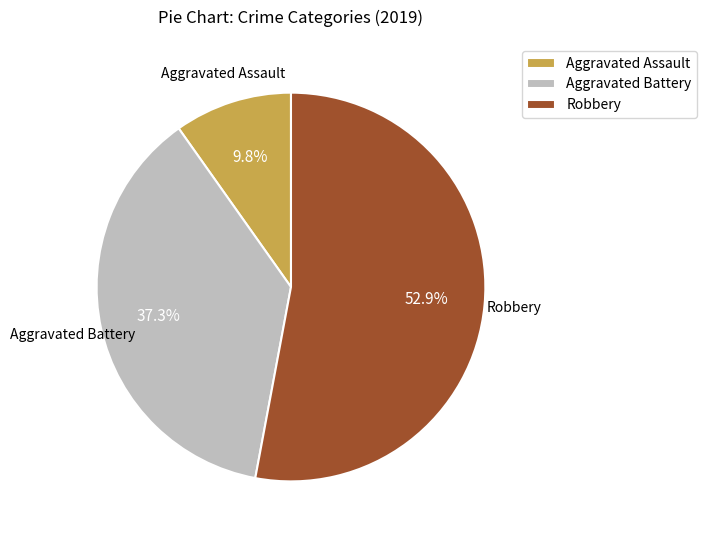

To the nearest percent, what is the average slice percentage?

33%